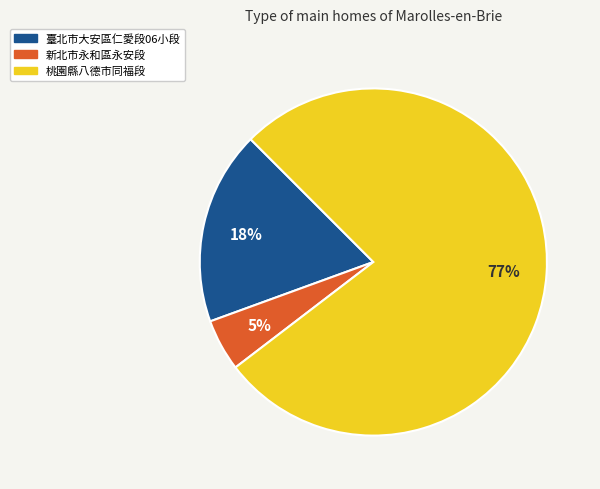

Which has a higher value, 桃園縣八德市同福段 or 新北市永和區永安段?

桃園縣八德市同福段